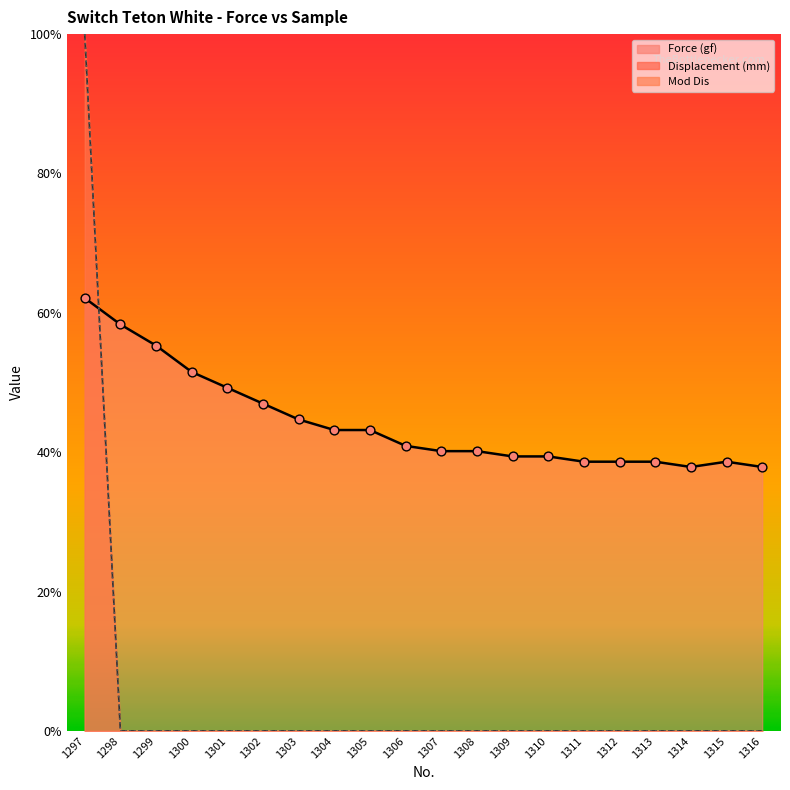

Which series has the largest total across all categories?

Force (gf)